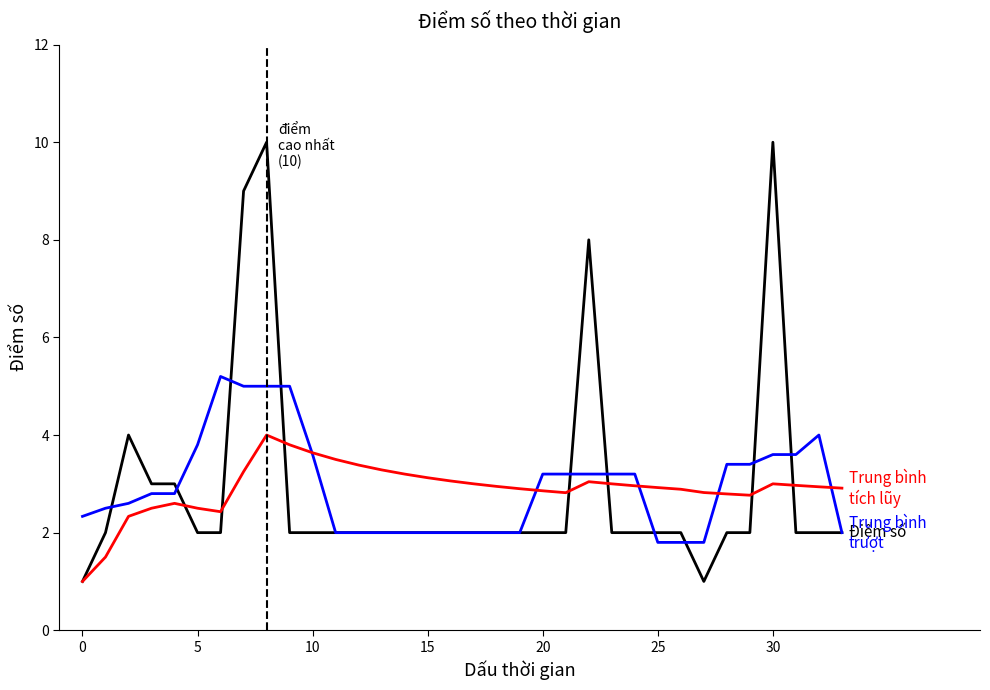

What is the minimum value shown in the chart?

1.0